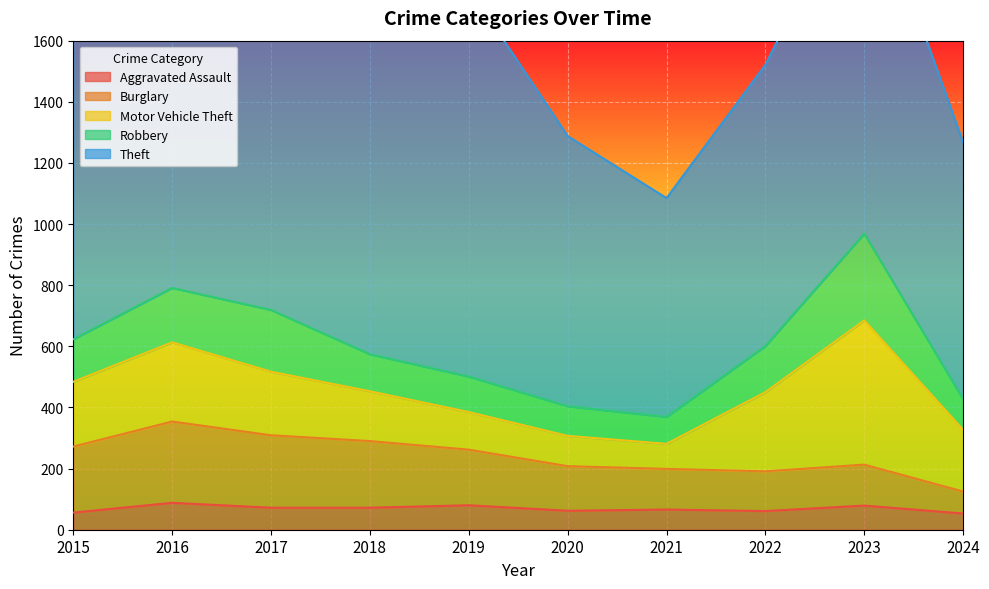

How many lines are shown in the chart?

5